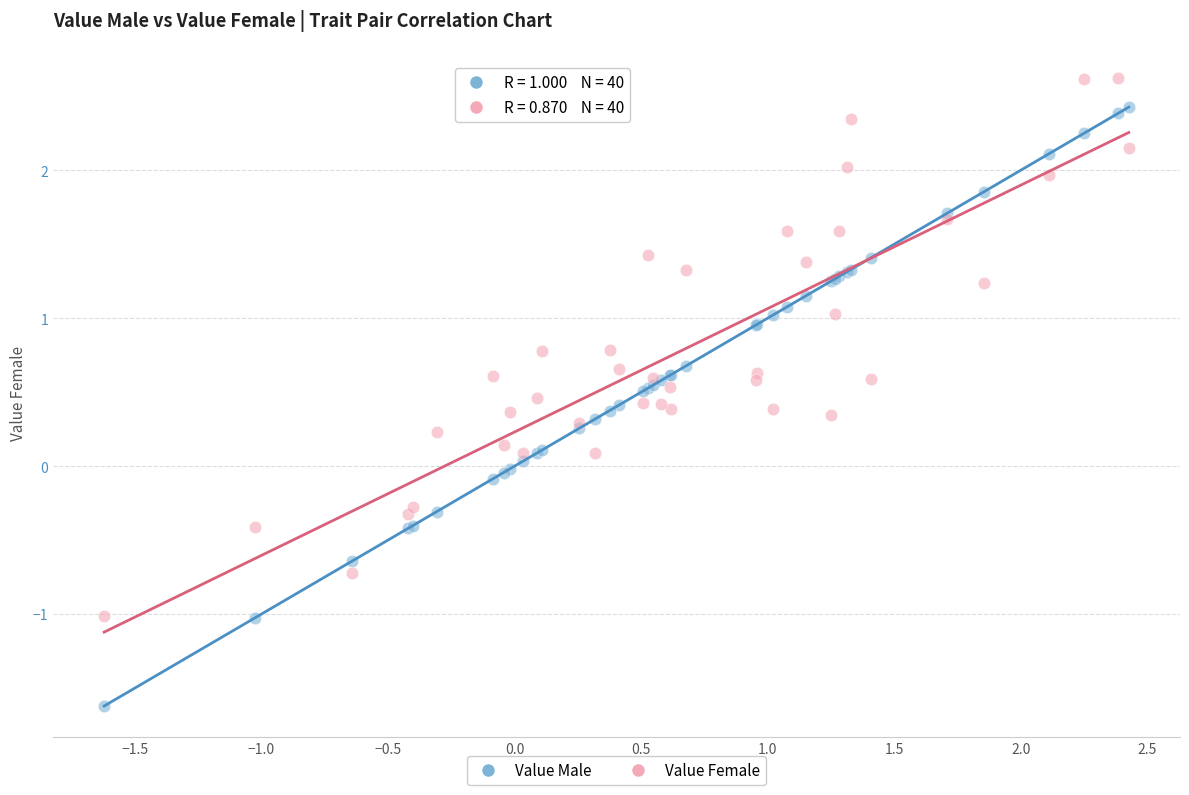

What are all the series names shown in the legend?

Value Male, Value Female